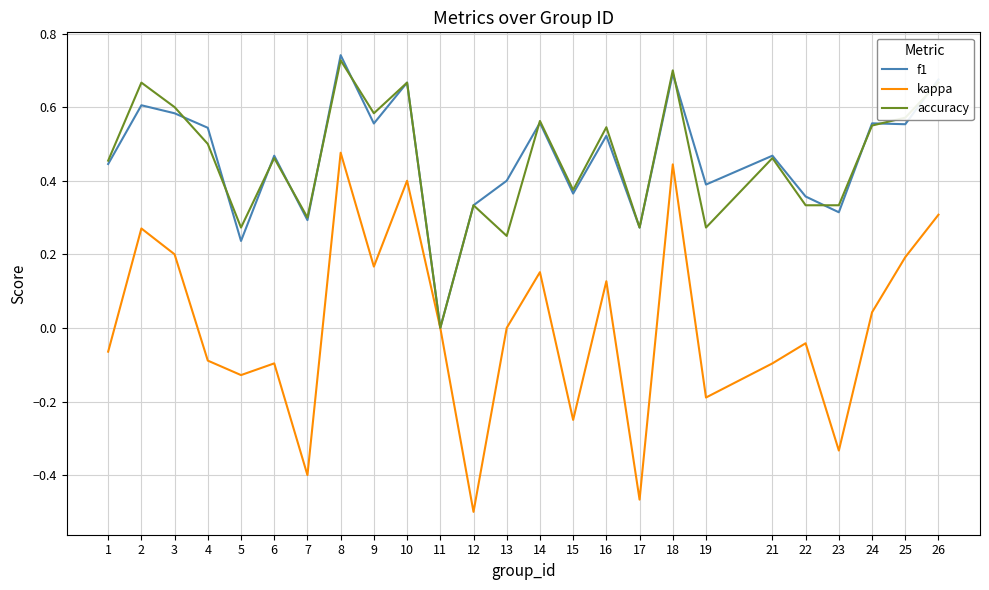

Which series has the widest spread of values?

kappa